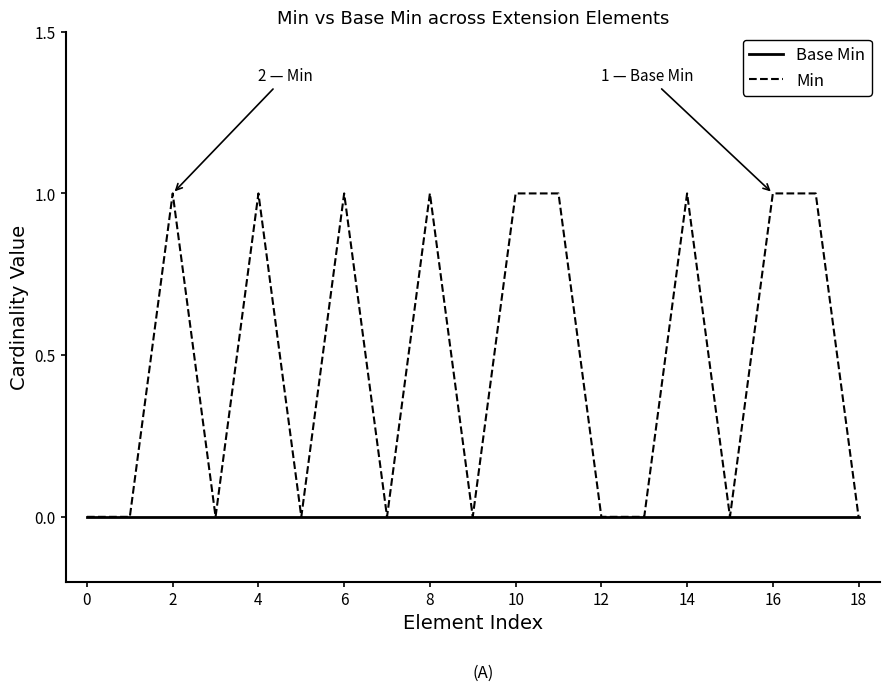

Rank the series by their maximum value, from lowest to highest.

Base Min, Min